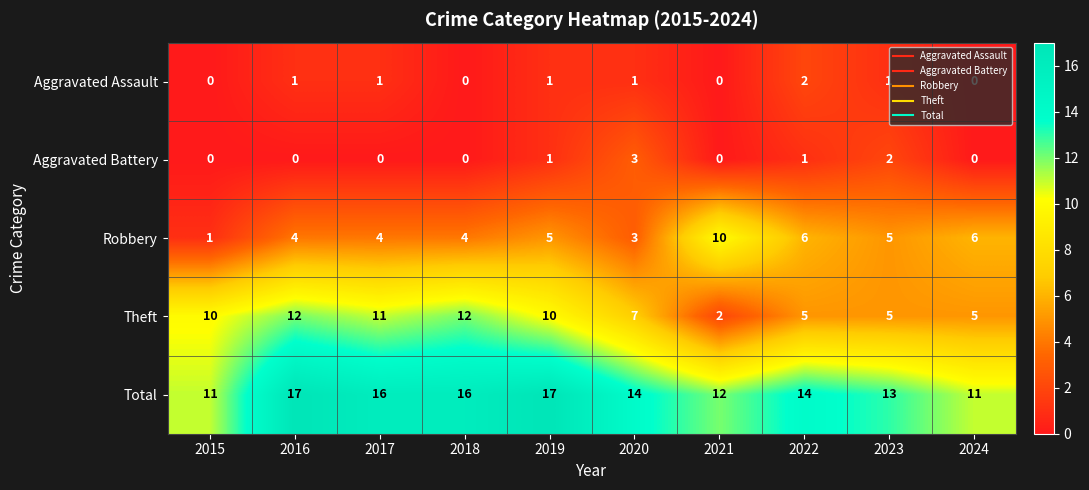

Count the Aggravated Assault values in the range 0 to 1.

9